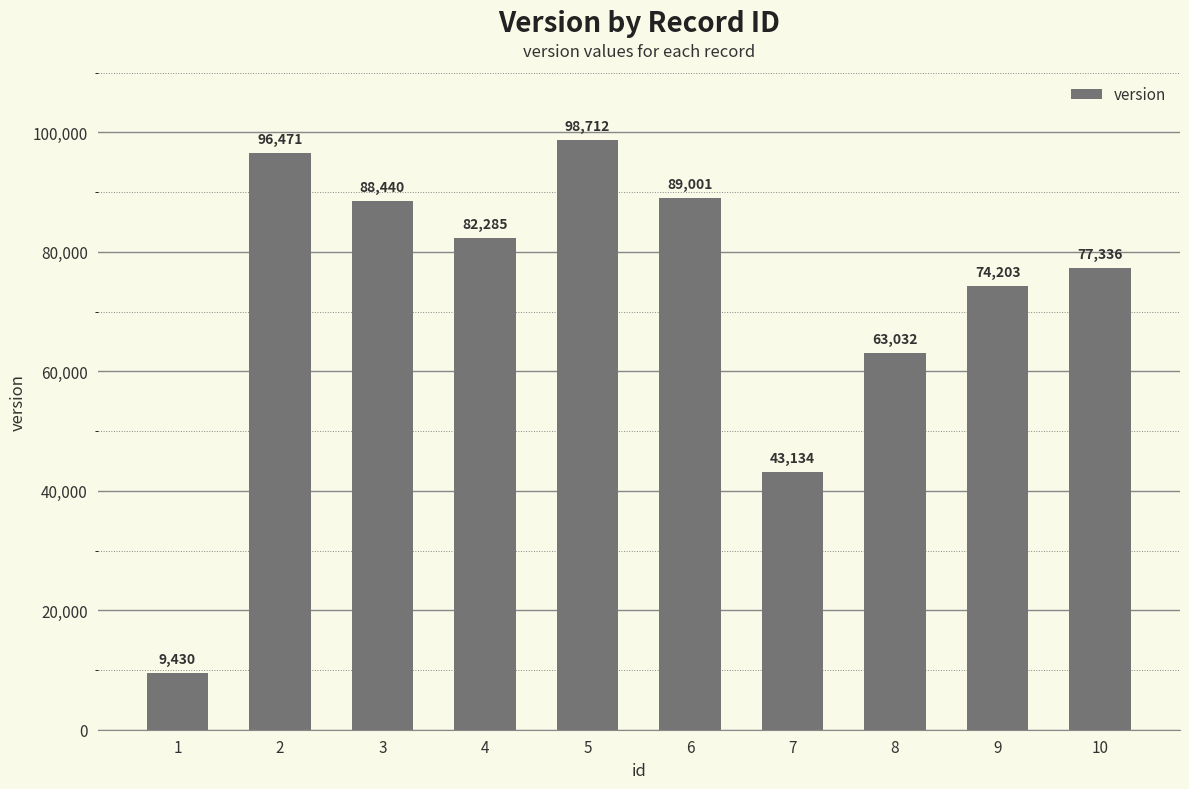

Approximately how many times larger is the value at 7 compared to 6?

0.5